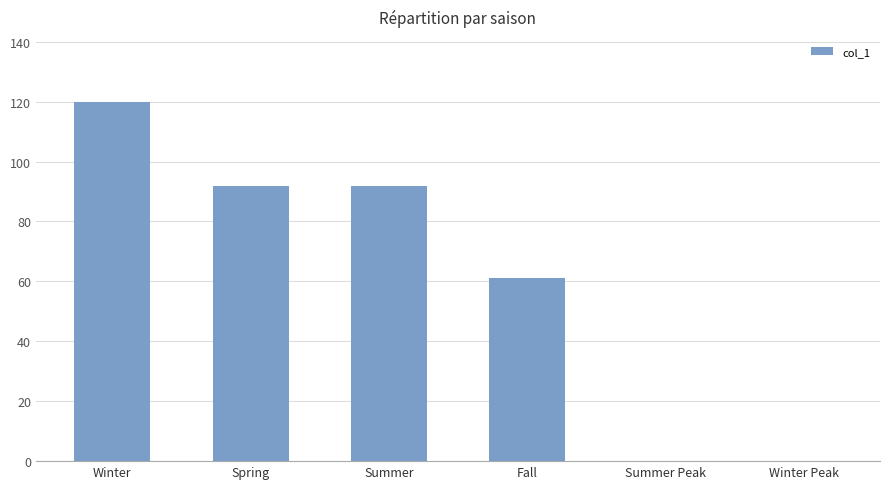

What is the sum of the values at Spring and Fall?

153